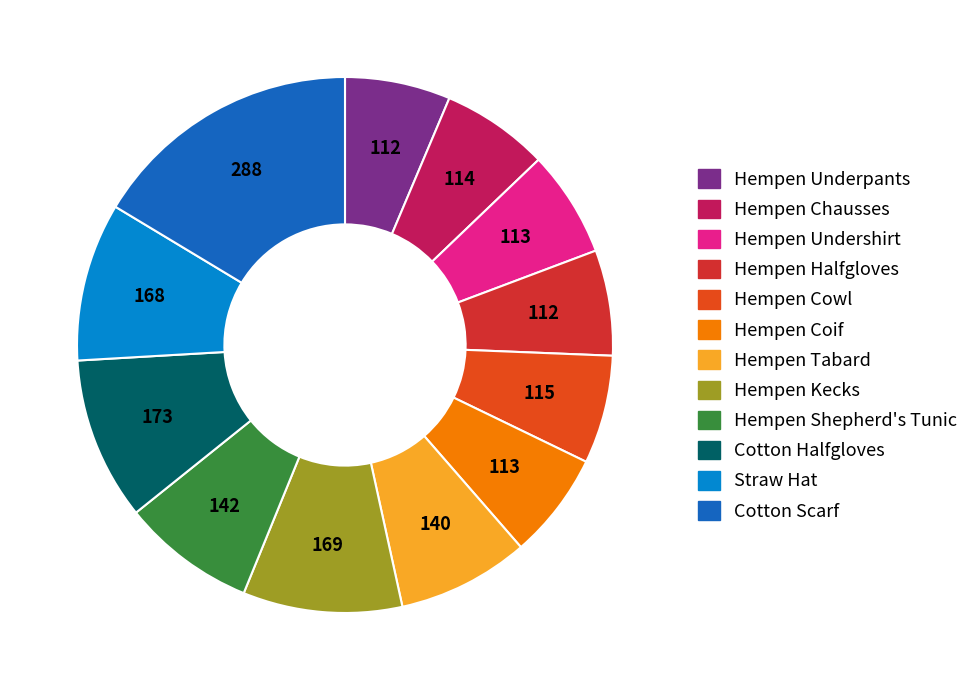

What is the largest slice in the pie chart?

Cotton Scarf